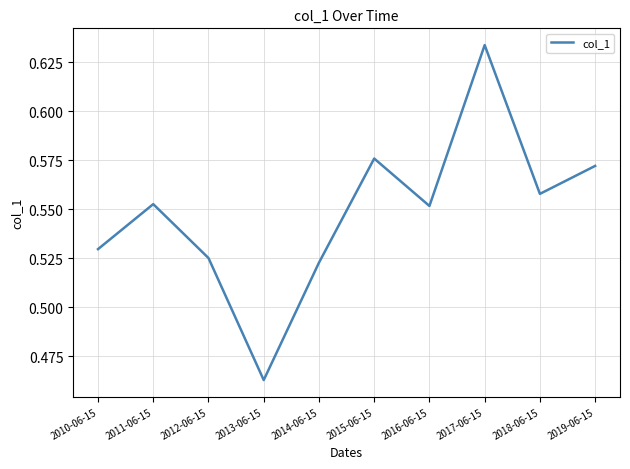

Is it true that the value at 2013-06-15 is 0.7?

False